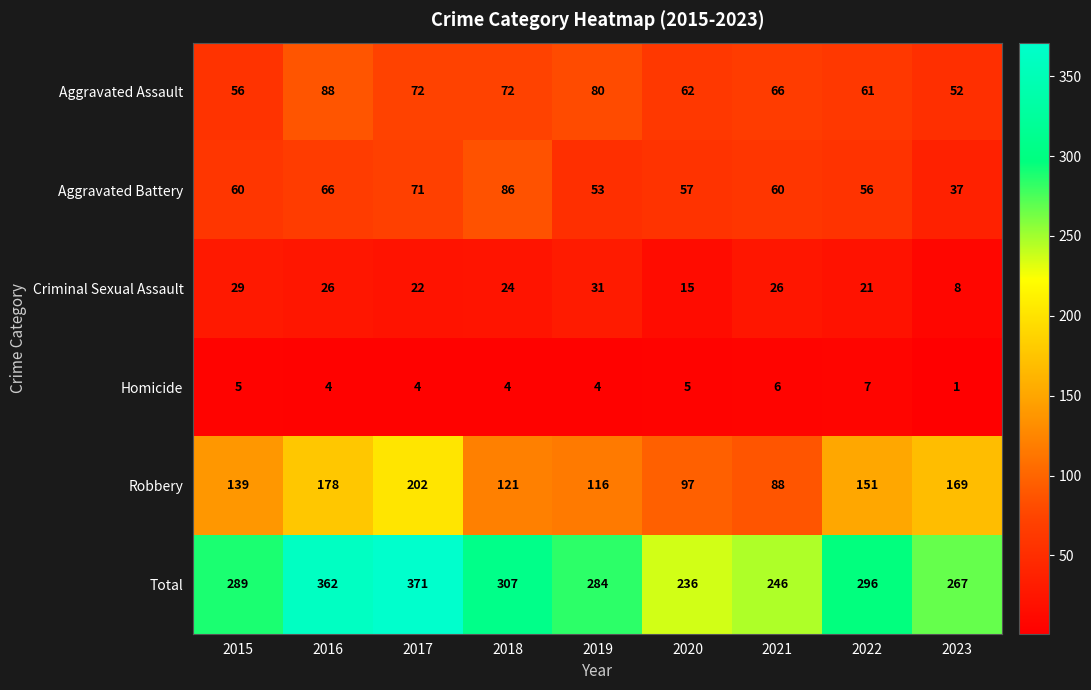

What is the difference between the highest and lowest values at 2022?

289